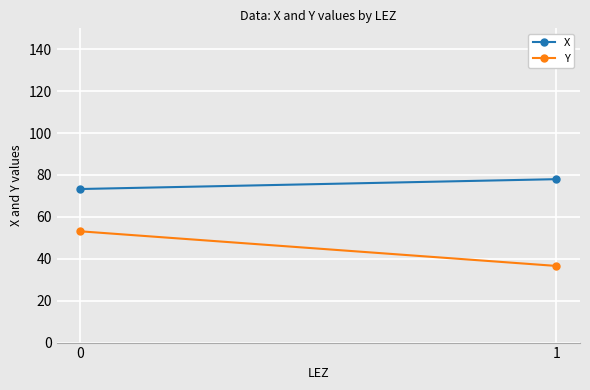

Between 0 and 1, which series saw the biggest shift?

Y